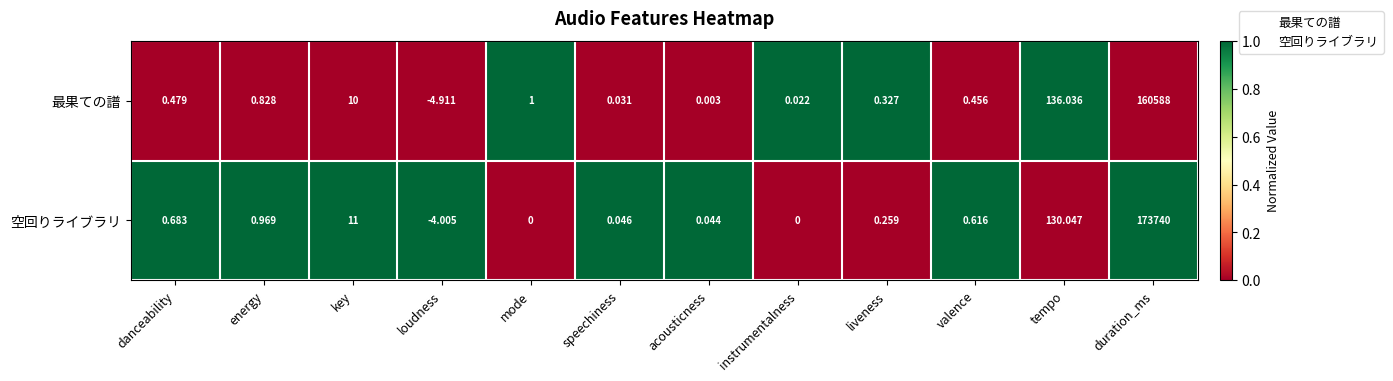

At which category is the sum across all series the highest?

duration_ms